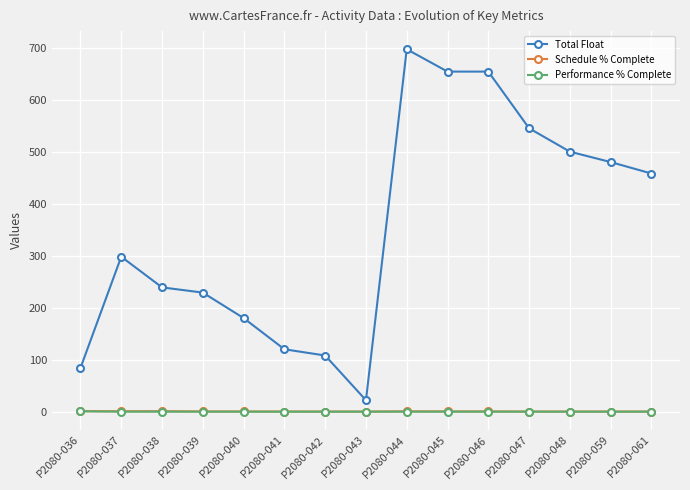

Count the Performance % Complete values in the range 0 to 1.

15